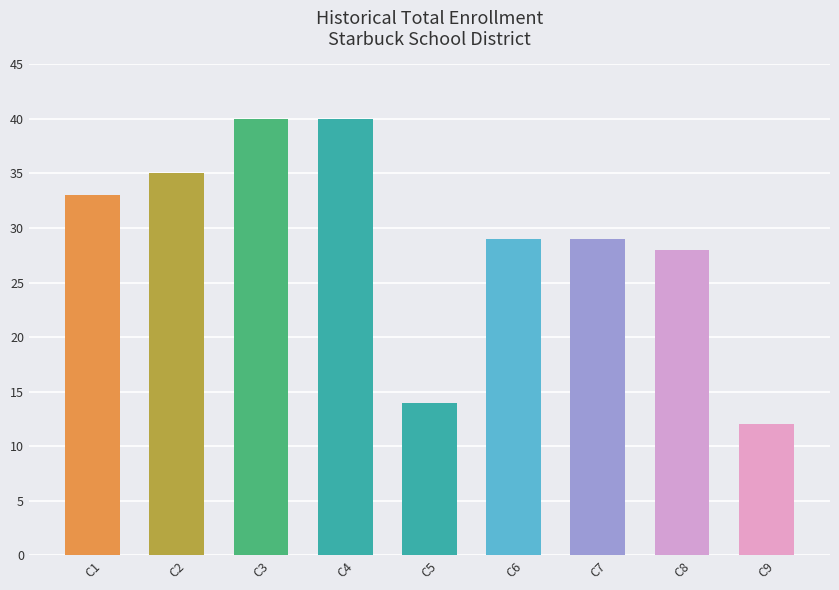

Reading left to right, what are all the values shown in this chart?

C1=33	C2=35	C3=40	C4=40	C5=14	C6=29	C7=29	C8=28	C9=12